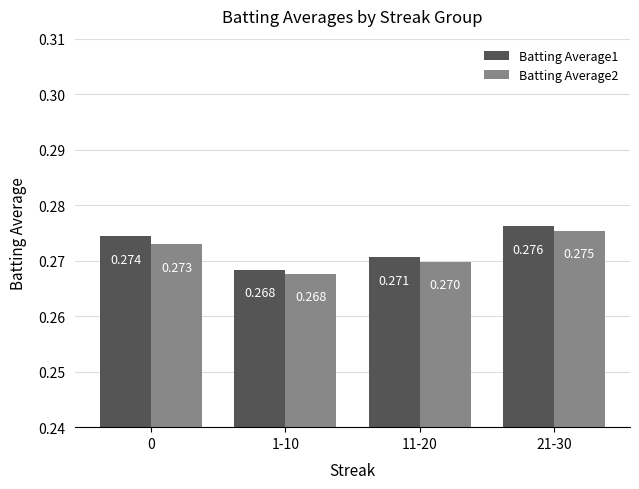

At how many categories does at least one series exceed 0?

4